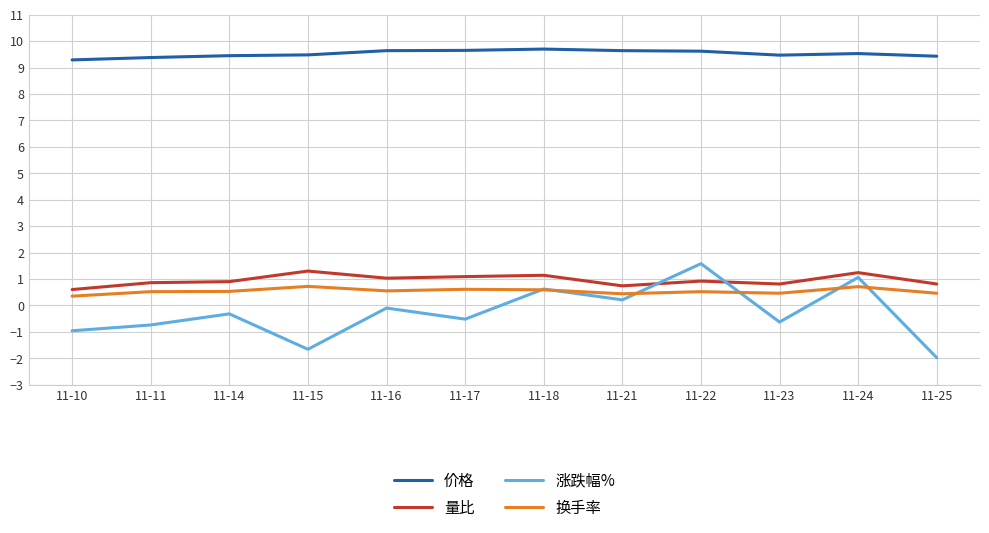

What is the difference between the maximum and minimum values in the 涨跌幅% series?

3.6